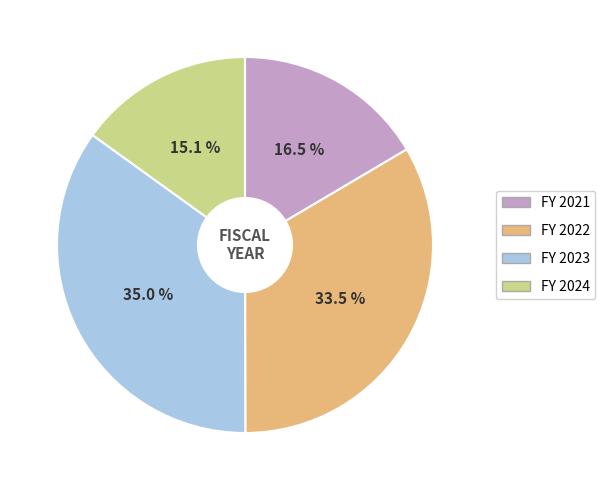

Approximately how many times larger is the value at FY 2022 compared to FY 2023?

1.0